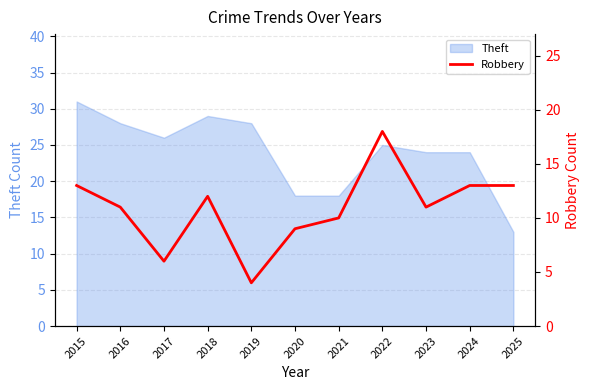

The chart shows a value of 10 at 2021. True or false?

True